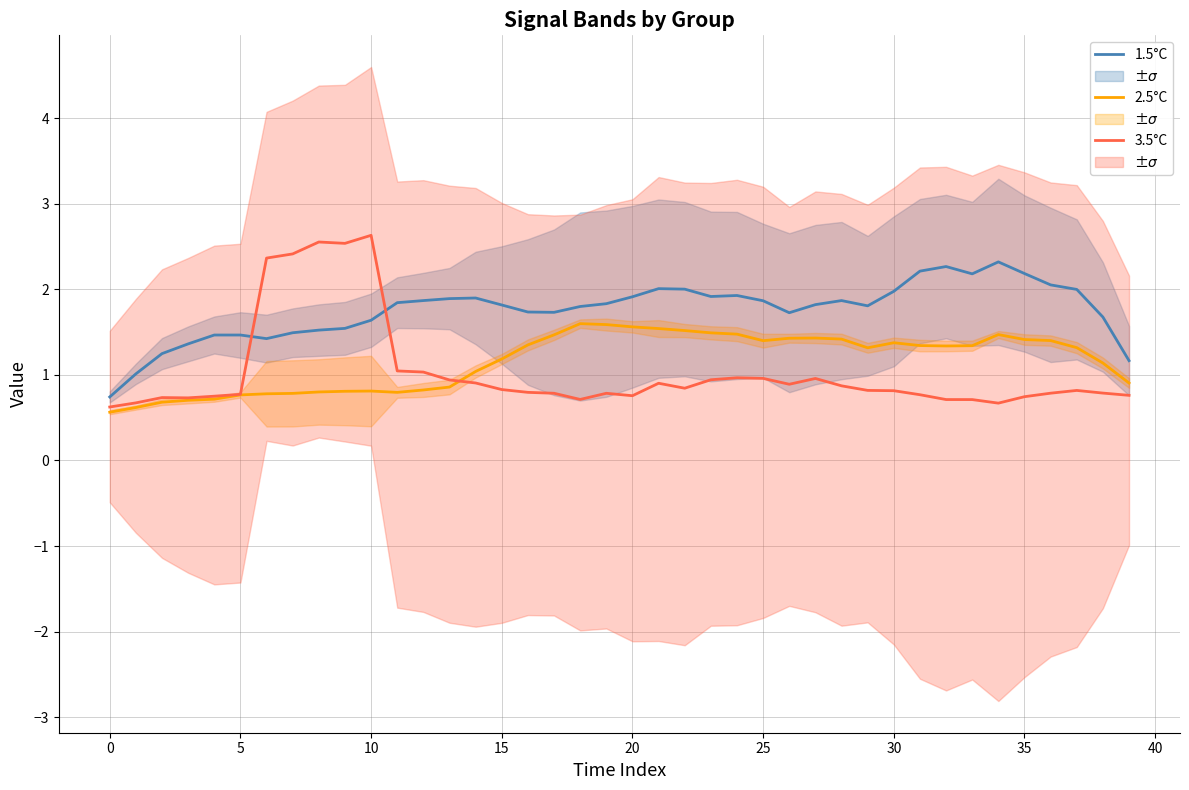

True or false: 1.5°C has a value of 2.9 at 30.

False